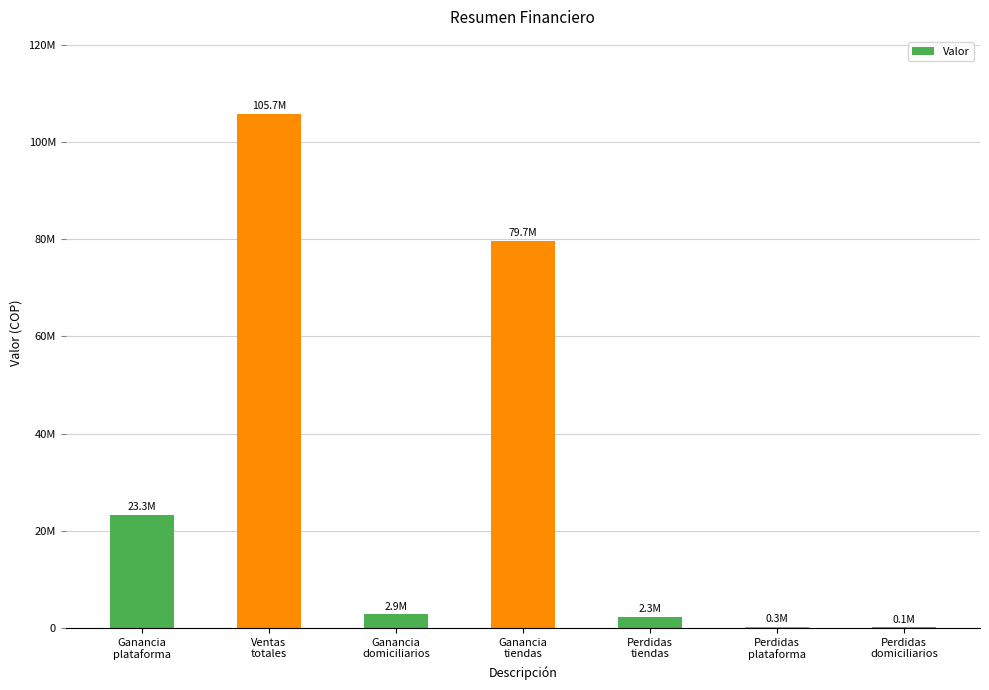

What is the label of the 1st bar from the right?

Perdidas
domiciliarios